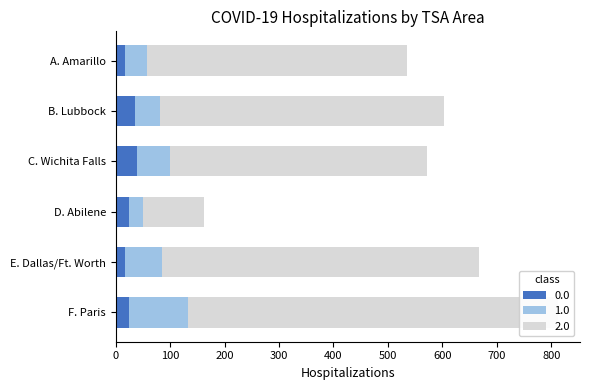

What are all the series names shown in the legend?

0.0, 1.0, 2.0